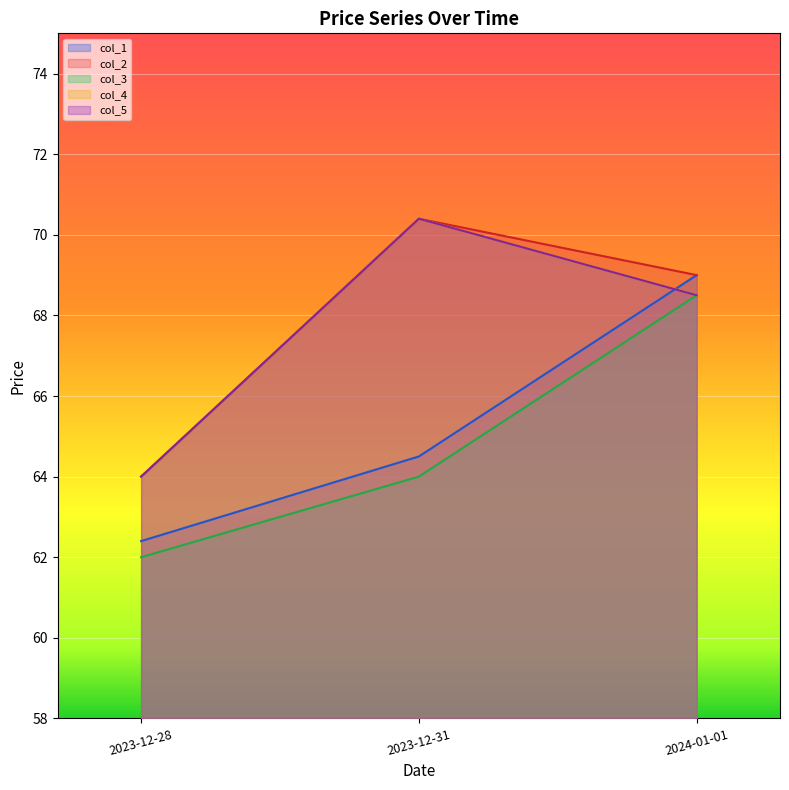

Is it true that col_5 equals 64.0 at 2023-12-28?

True